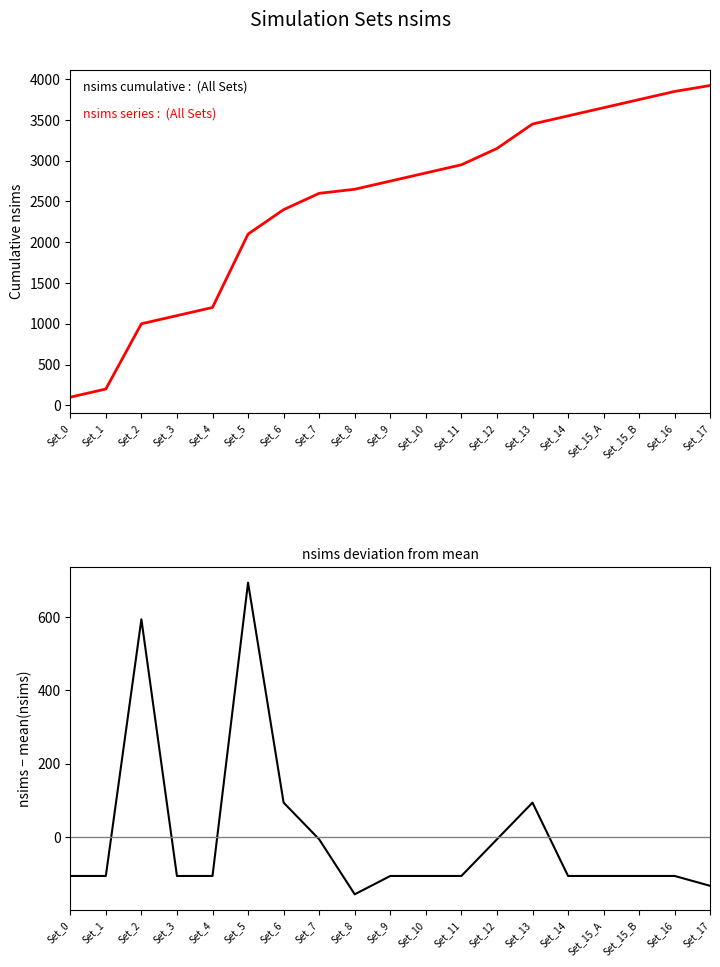

Which series changed the most between Set_10 and Set_12?

nsims (cumulative)